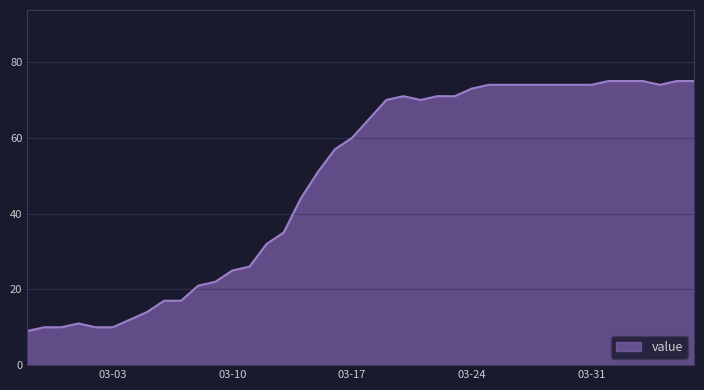

How many lines are shown in the chart?

1